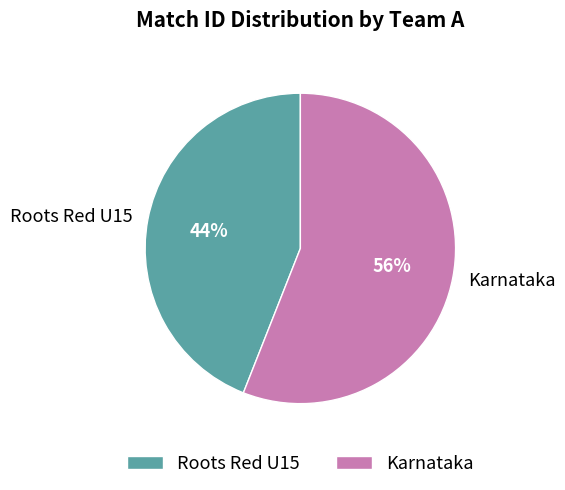

How many segments does this pie chart have?

2